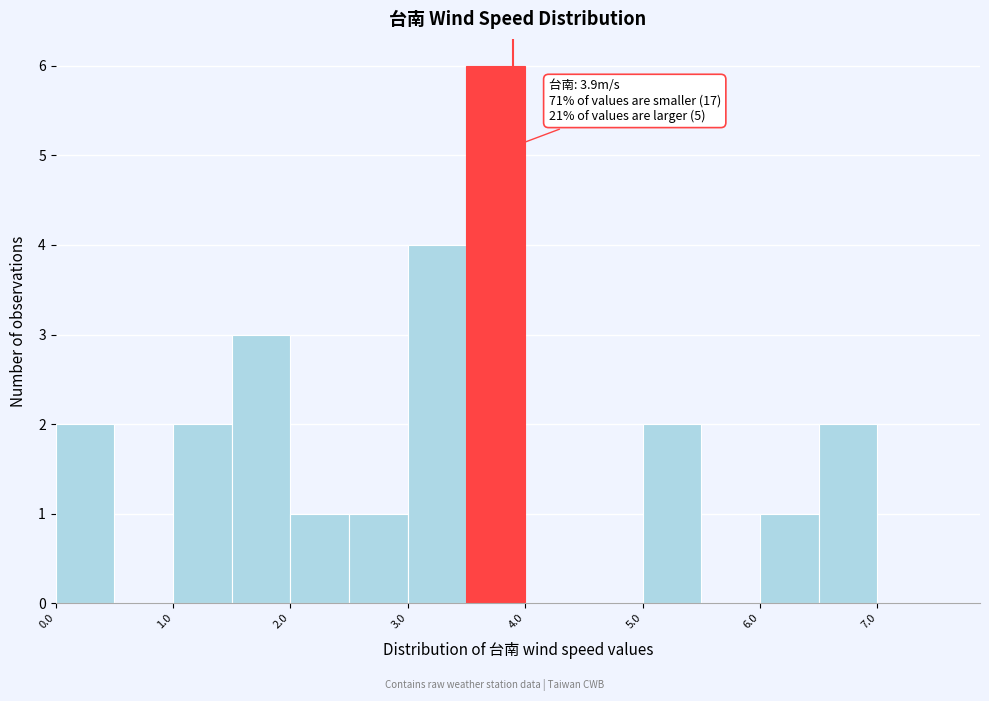

Which range on the x-axis has the tallest bar?

3.5 to 4.0